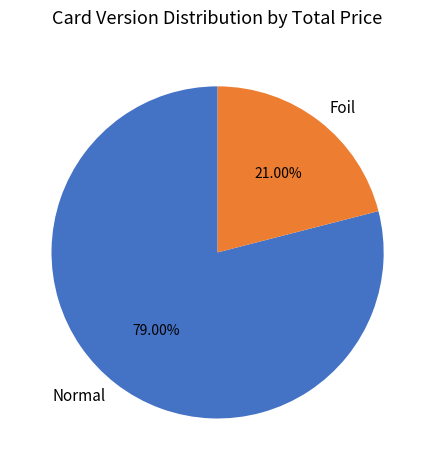

Does any single category account for the majority?

Yes